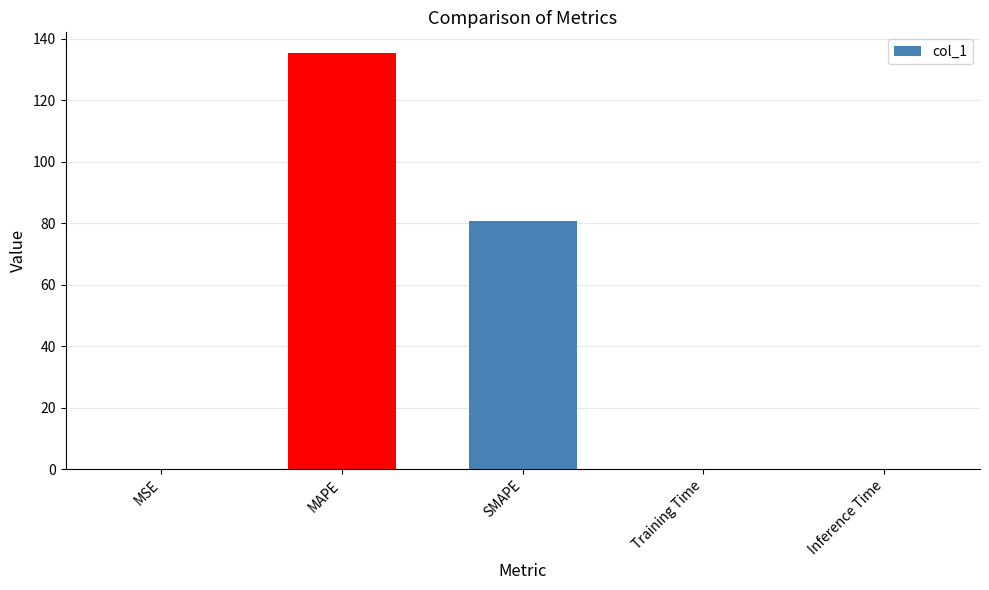

What is the greatest value displayed?

135.3